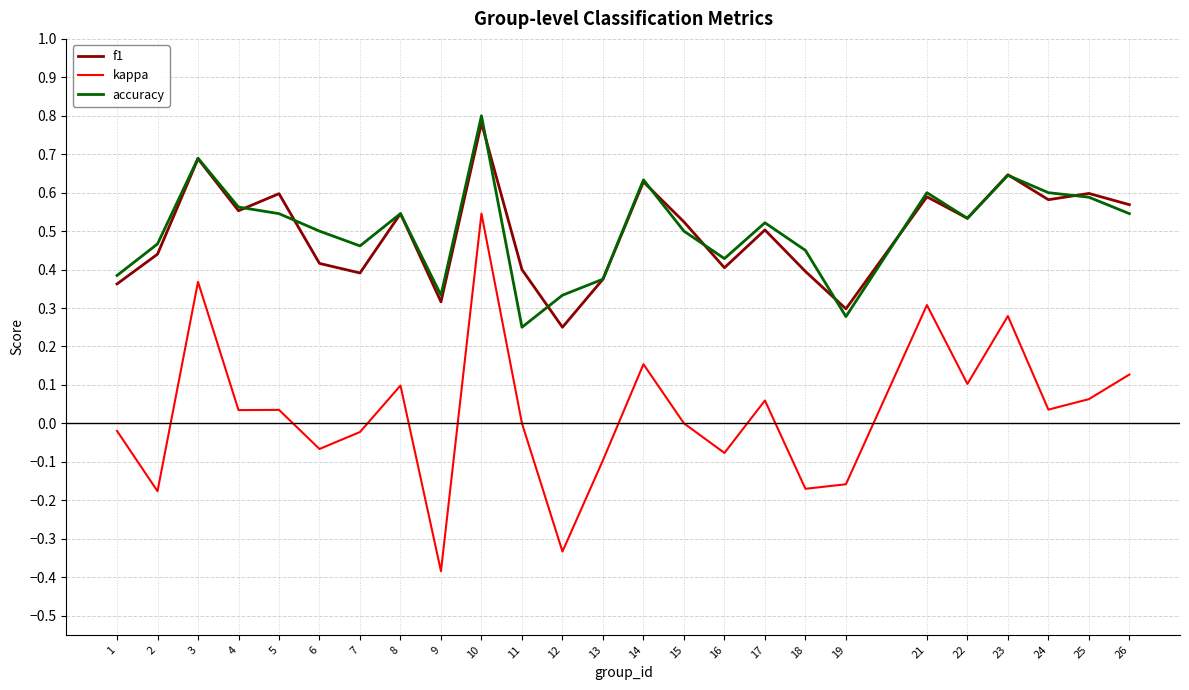

At which category does the chart reach its peak across all series?

10